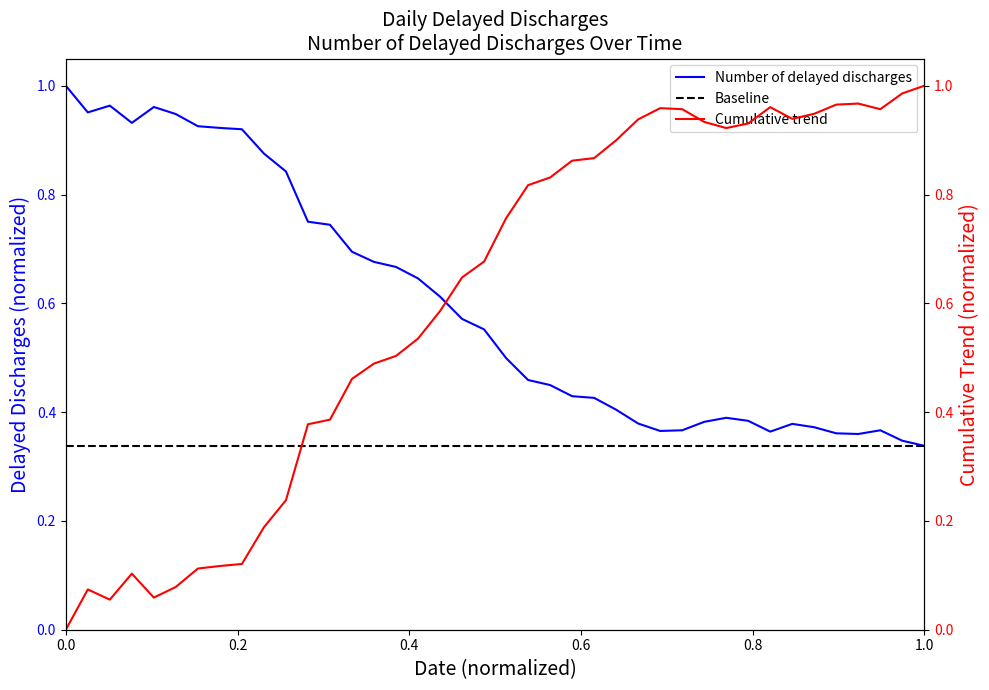

Is it true that the value at 2020-03-23 is 1.0?

False